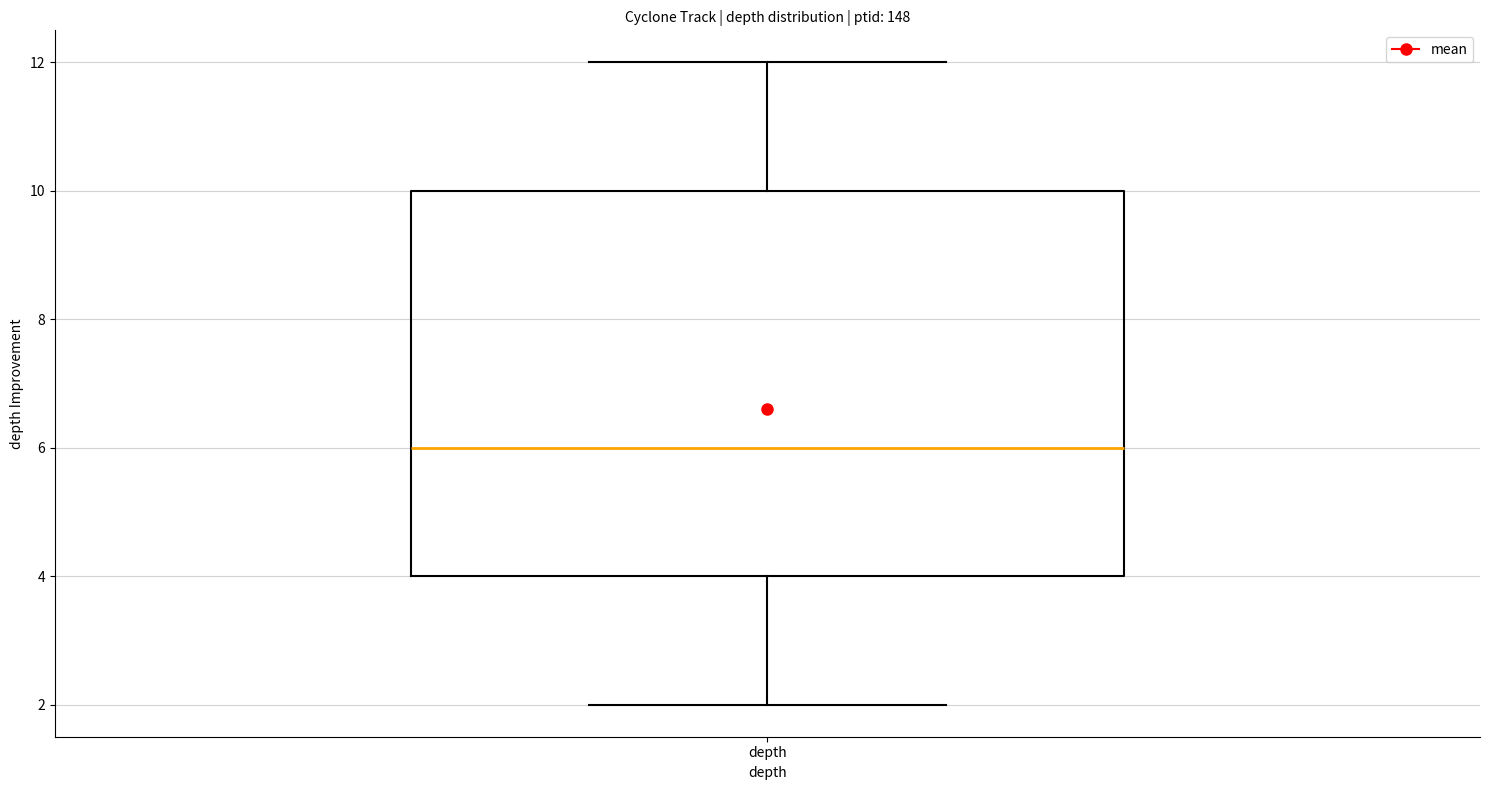

Where does the median line of the box for depth sit on the y-axis? The values are not printed on the chart, so give them approximately, as read against the axis.

6